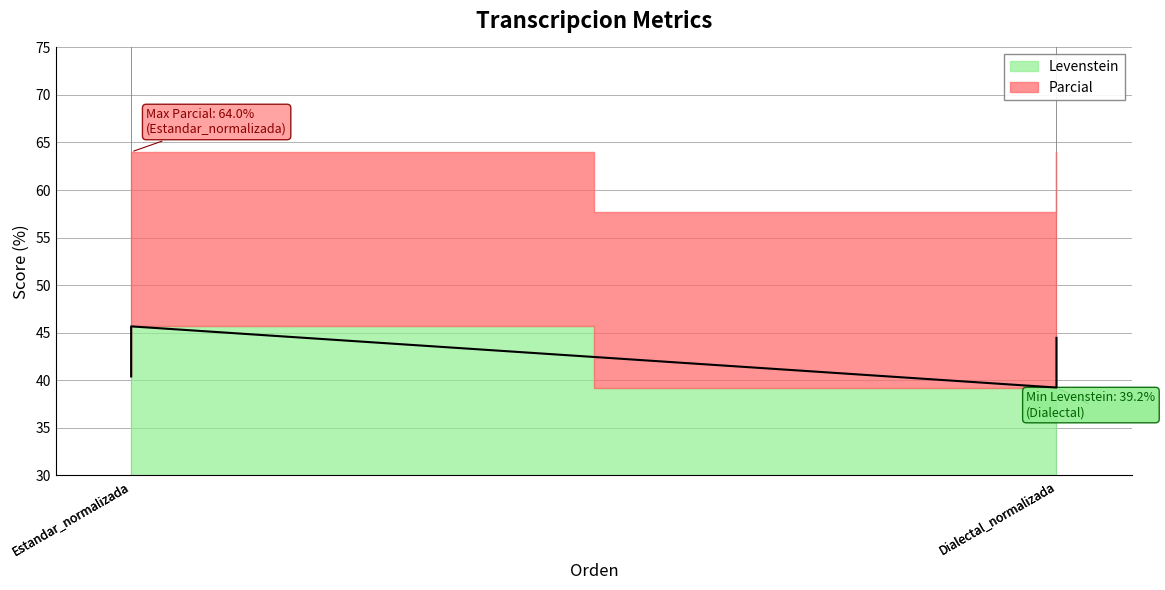

True or false: the data has more than 0 interior local peaks.

True